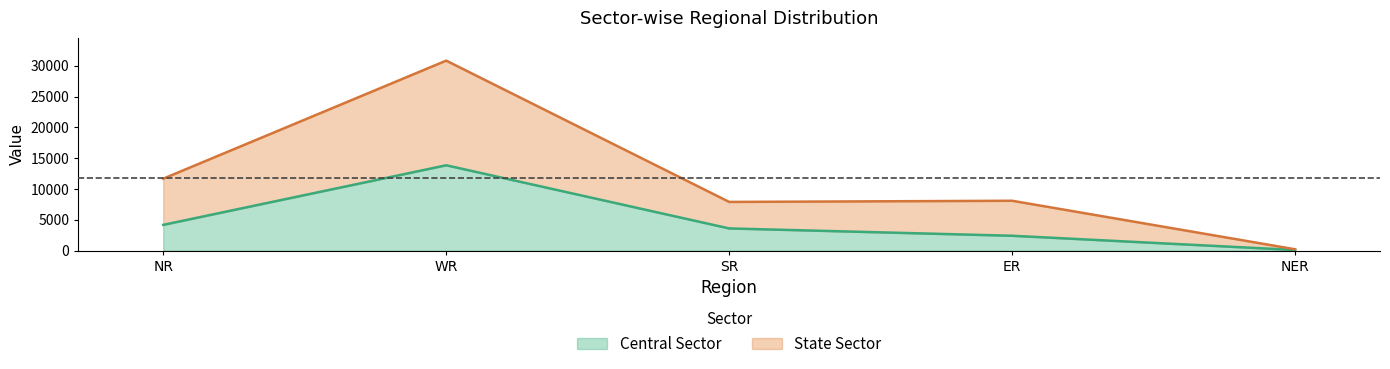

True or false: State Sector and Central Sector intersect in this chart.

False